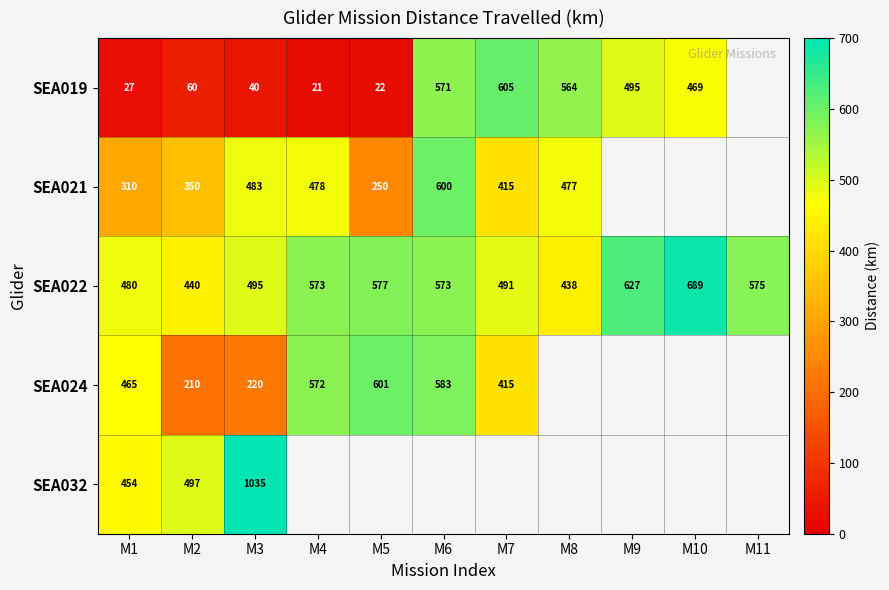

Rank the series at M3 from highest to lowest value.

SEA032, SEA022, SEA021, SEA024, SEA019